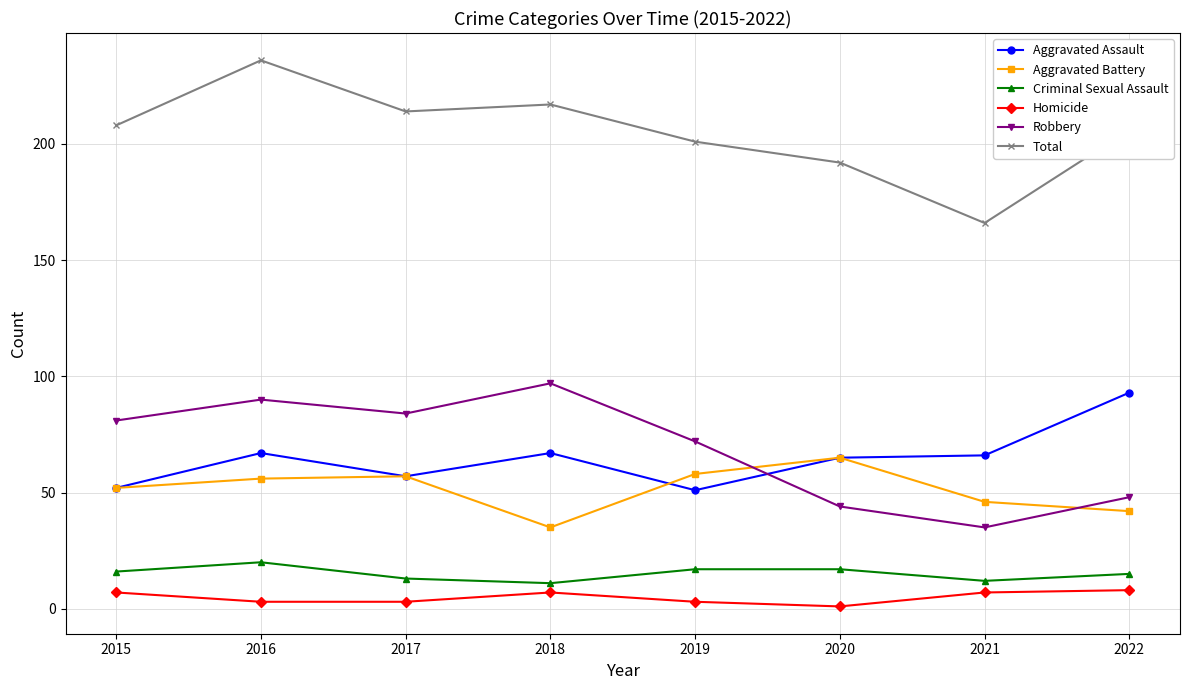

What is the difference between the highest and lowest values at 2018?

210